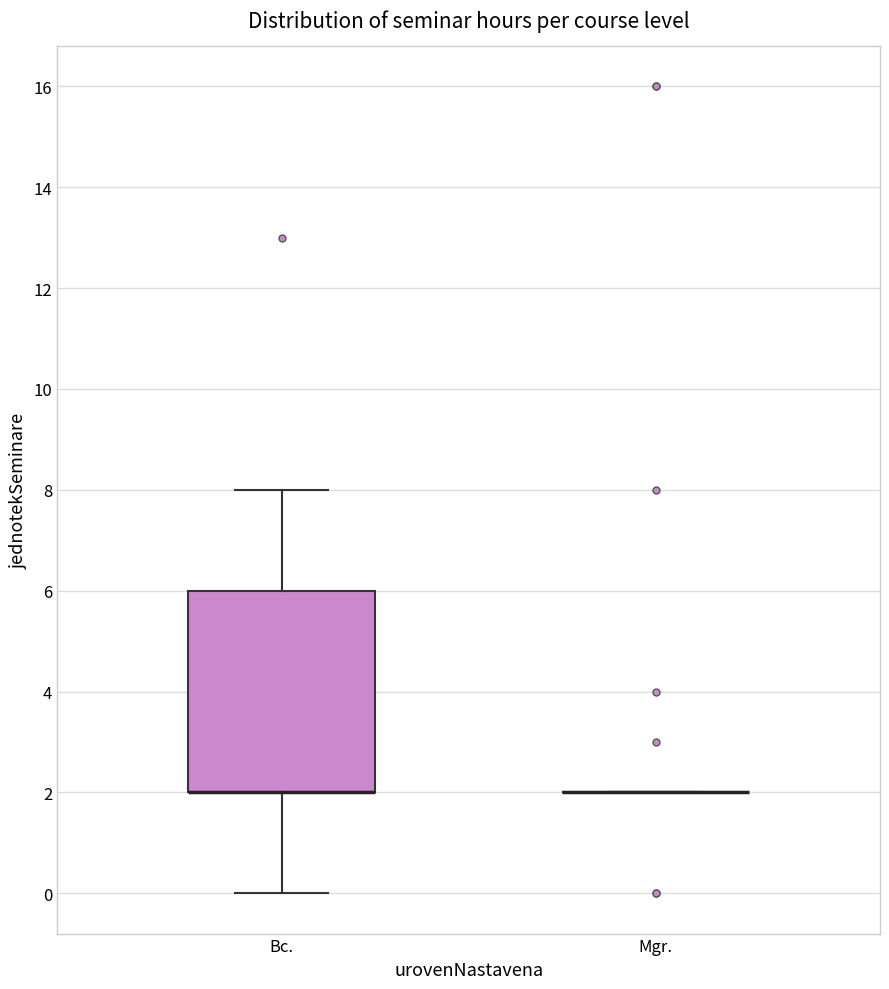

Where is the lower edge of the box for Bc. on the y-axis? The values are not printed on the chart, so give them approximately, as read against the axis.

2